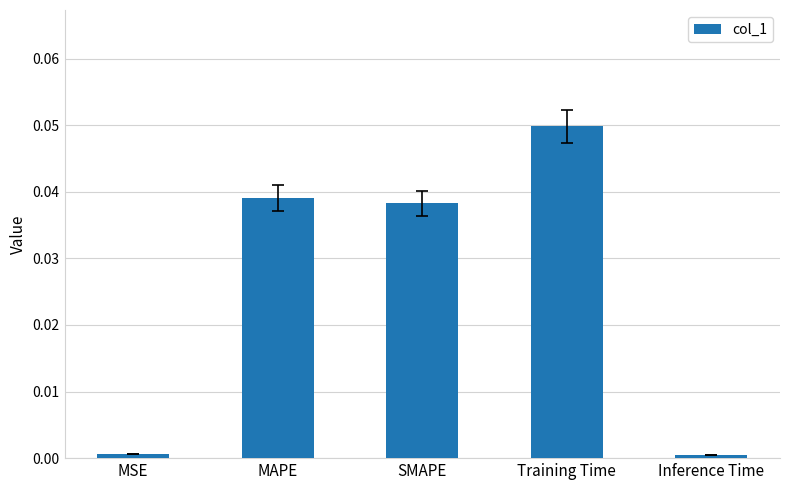

What is the label of the 4th bar from the left?

Training Time